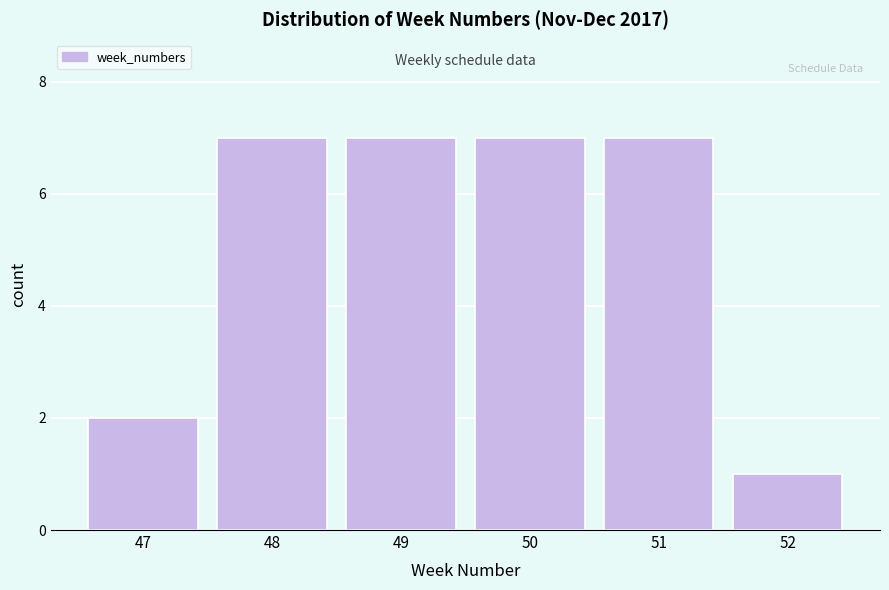

Reading left to right, transcribe all the data shown in this chart.

2	7	7	7	7	1